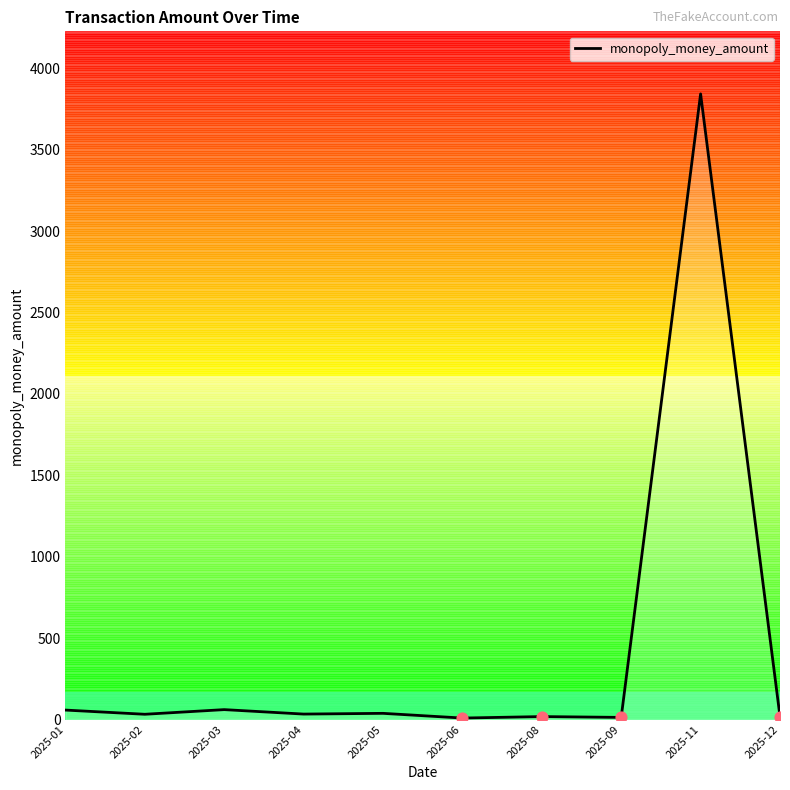

What is the ratio of the value at 2025-04 to the value at 2025-09?

2.6